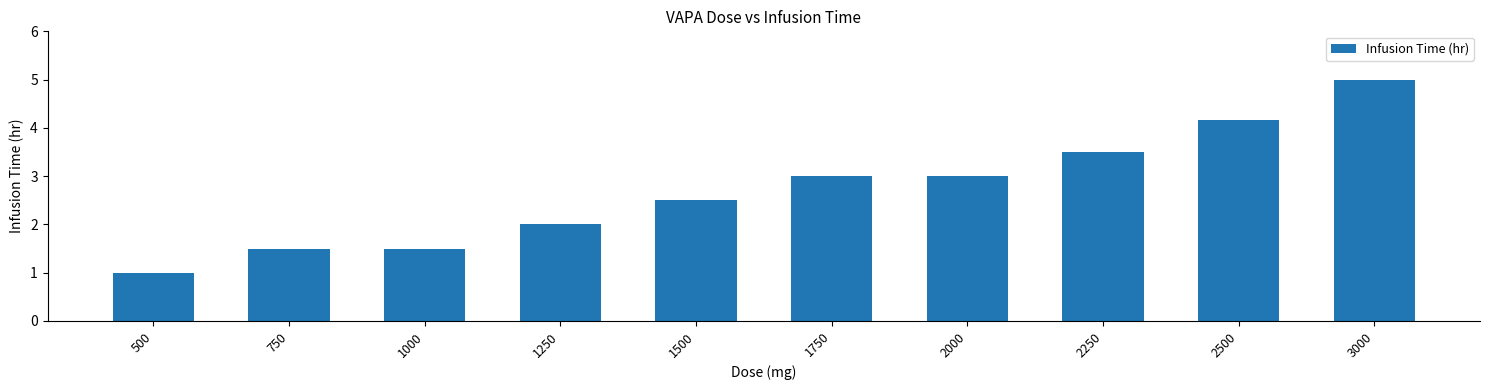

What is the ratio of the value at 1500 to the value at 500?

2.5